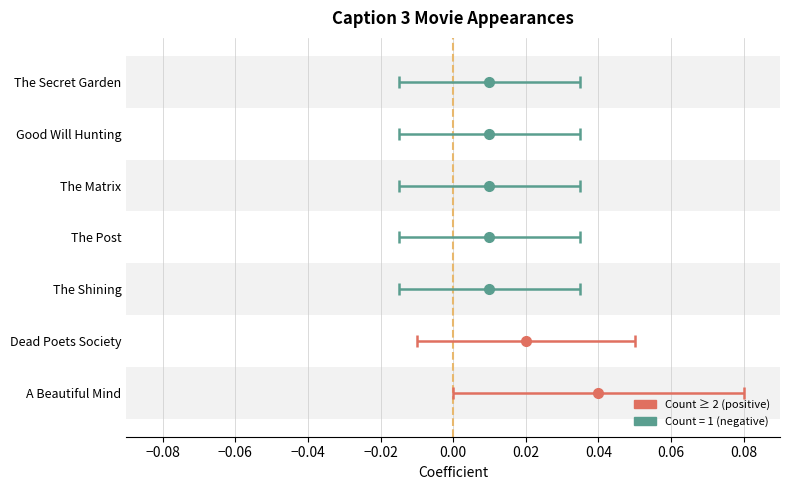

At which category does the chart reach its peak across all series?

A Beautiful Mind